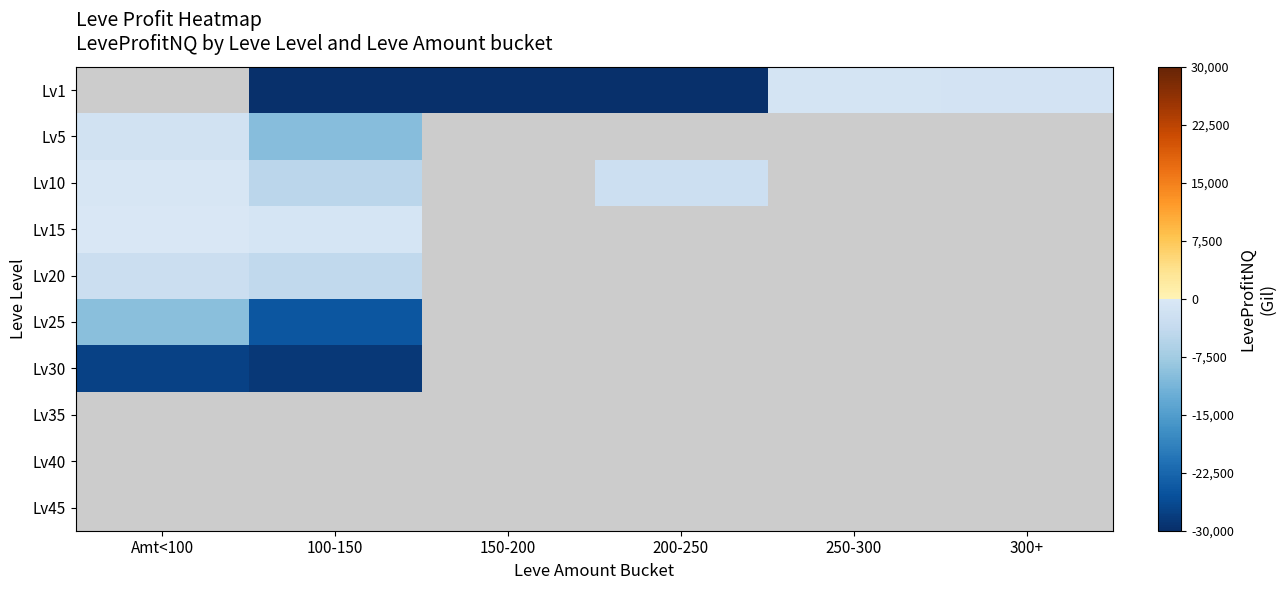

Where is Lv25 nearest to the value -17297?

Amt<100